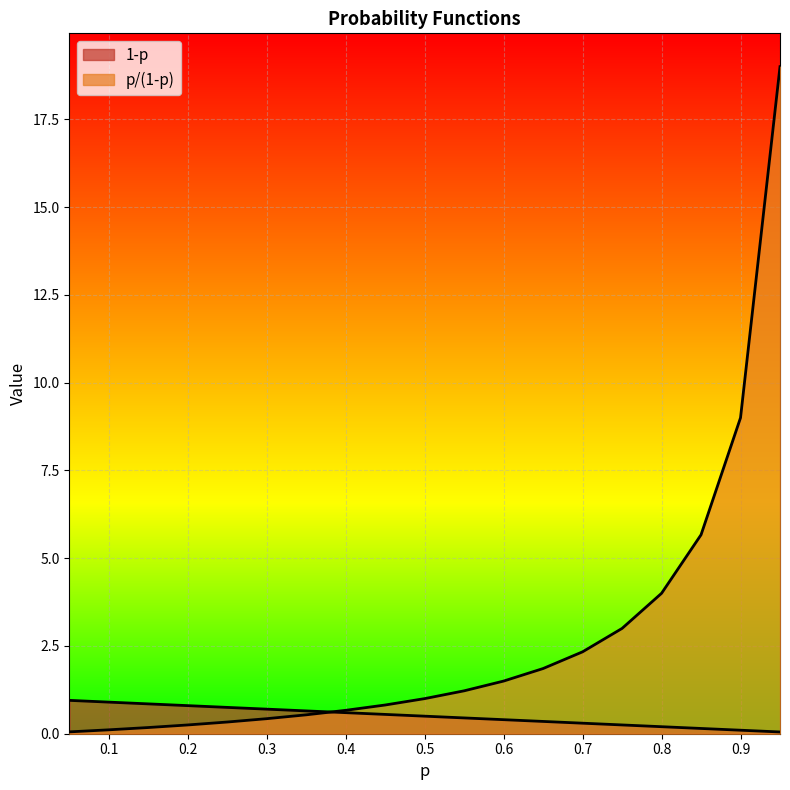

After their last crossing, which series has the higher values: p/(1-p) or 1-p?

p/(1-p)